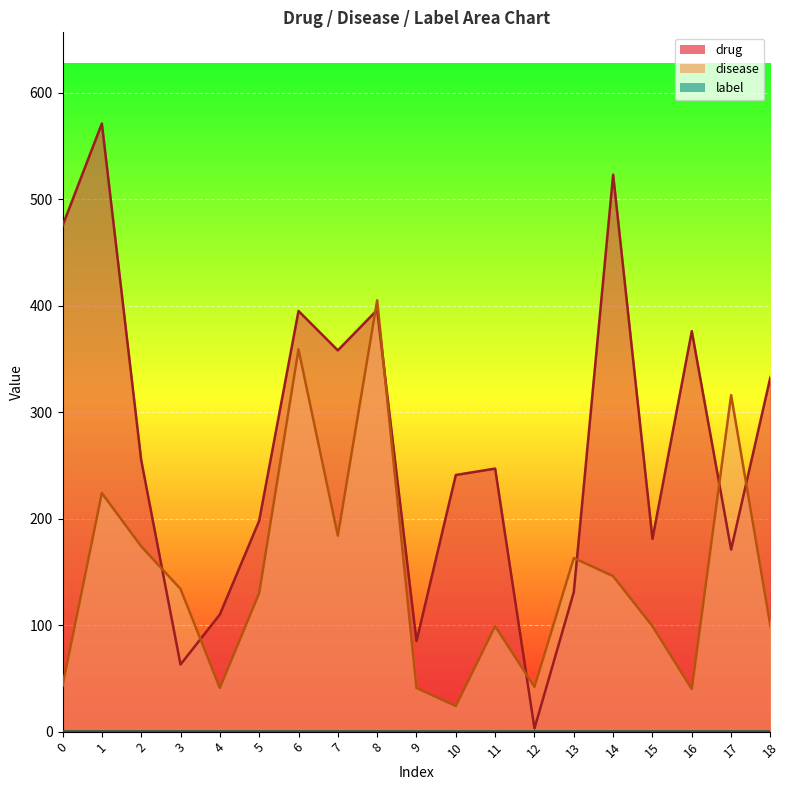

What is the value of the disease point at the 7th from the left?

359